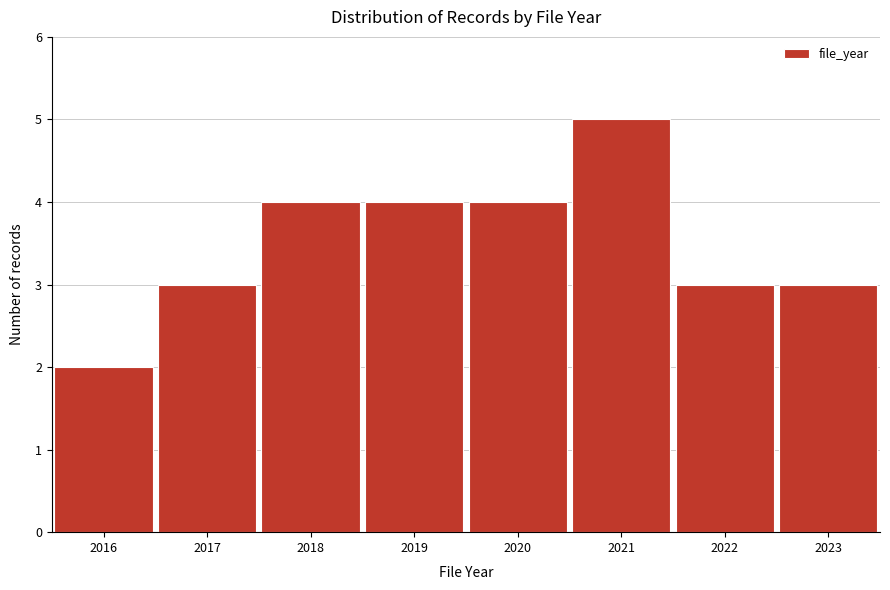

Reading left to right, list every bar in this chart as the range it spans on the x-axis followed by its height. The values are not printed on the chart, so give them approximately, as read against the axis.

2015.5 to 2016.5: 2
2016.5 to 2017.5: 3
2017.5 to 2018.5: 4
2018.5 to 2019.5: 4
2019.5 to 2020.5: 4
2020.5 to 2021.5: 5
2021.5 to 2022.5: 3
2022.5 to 2023.5: 3